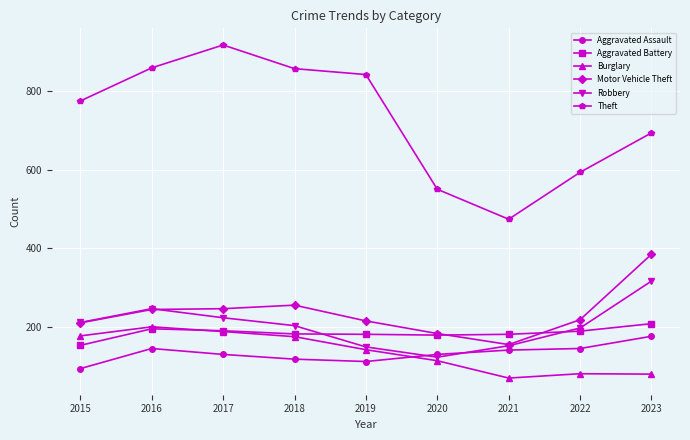

What is the maximum value shown in the chart?

916